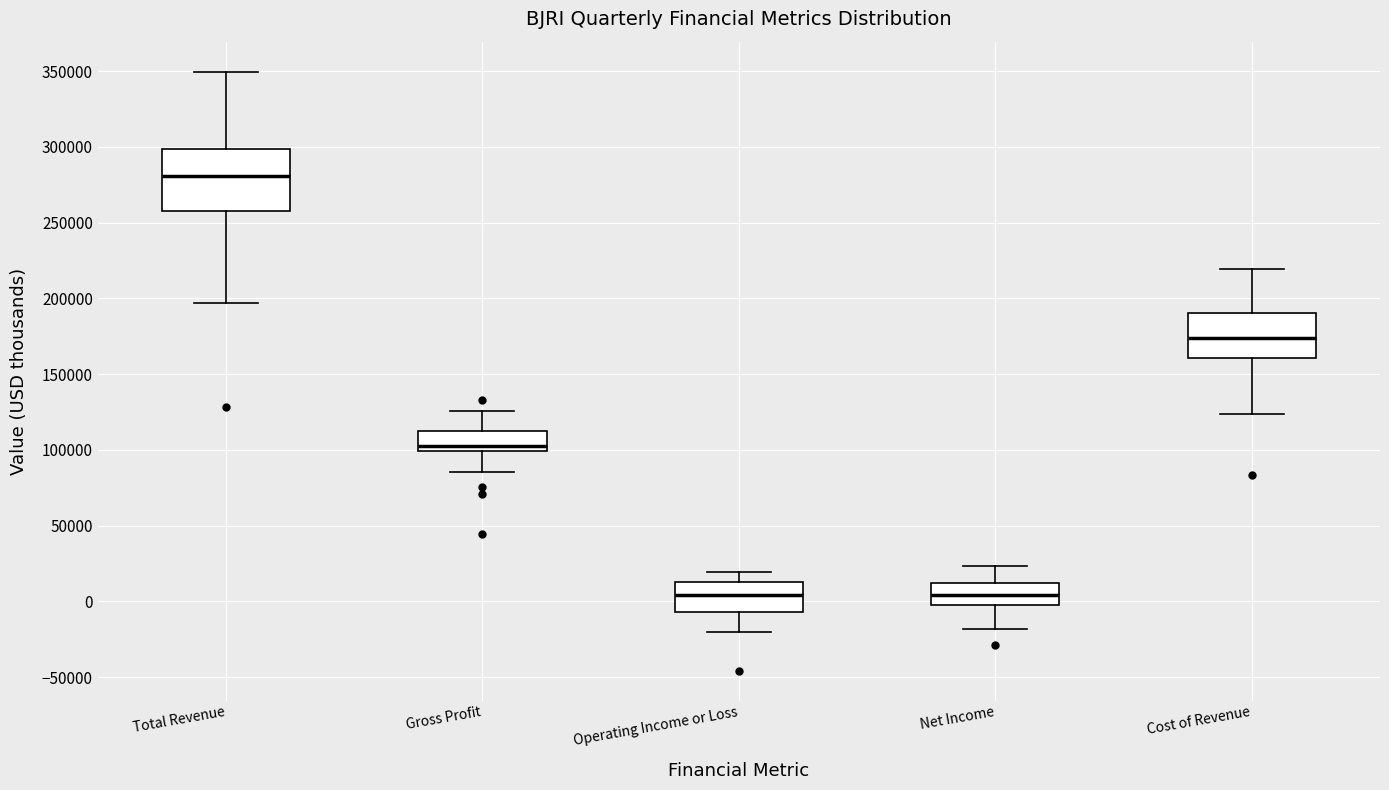

Reading left to right, transcribe this box plot: for each box, give where its median line is, the range the box spans, and where its two whiskers end, as read against the y-axis. The values are not printed on the chart, so give them approximately, as read against the axis.

Total Revenue: median 280000, box 260000 to 300000, whiskers 195000 to 350000
Gross Profit: median 105000, box 100000 to 110000, whiskers 85000 to 125000
Operating Income or Loss: median 5000, box -5000 to 15000, whiskers -20000 to 20000
Net Income: median 5000, box 0 to 10000, whiskers -20000 to 25000
Cost of Revenue: median 175000, box 160000 to 190000, whiskers 125000 to 220000